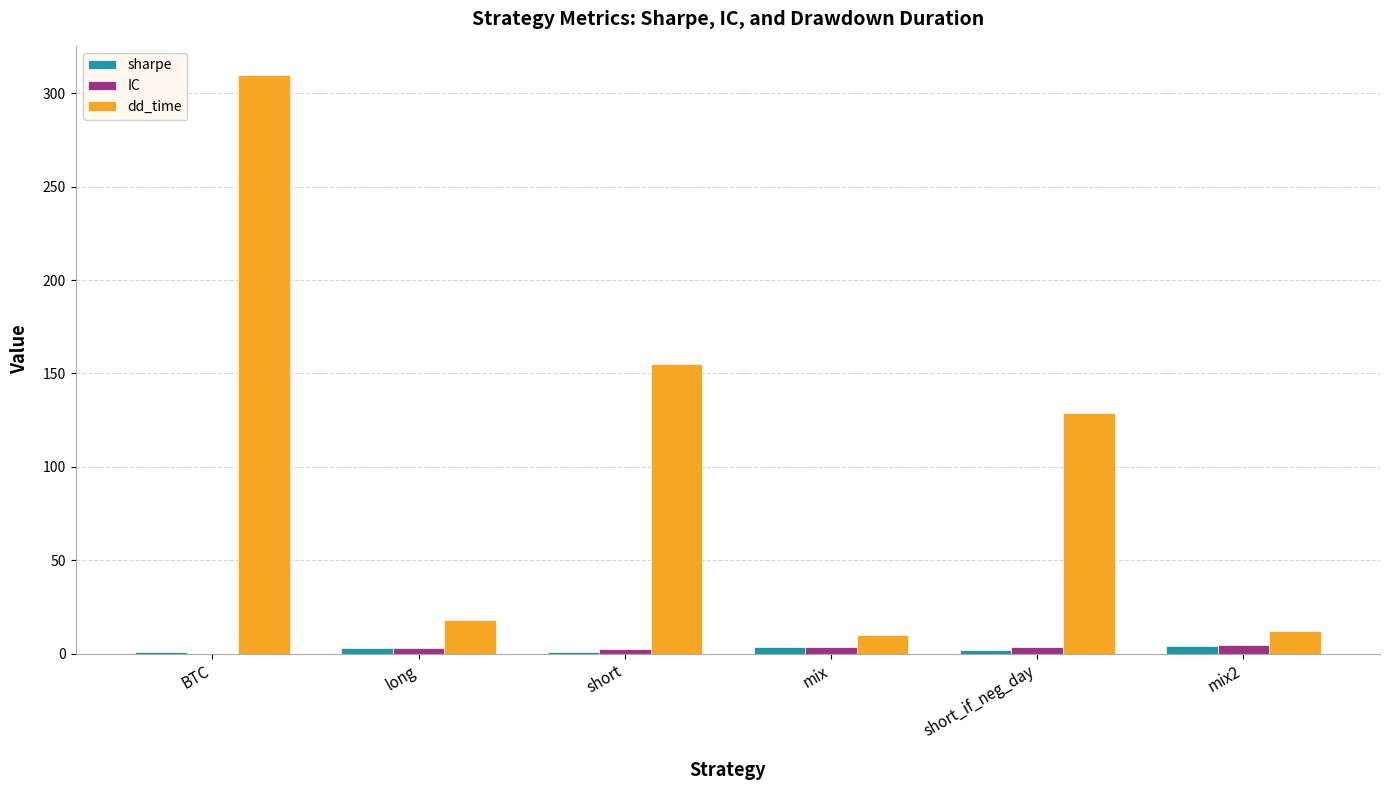

What is the sum of all IC values?

17.0